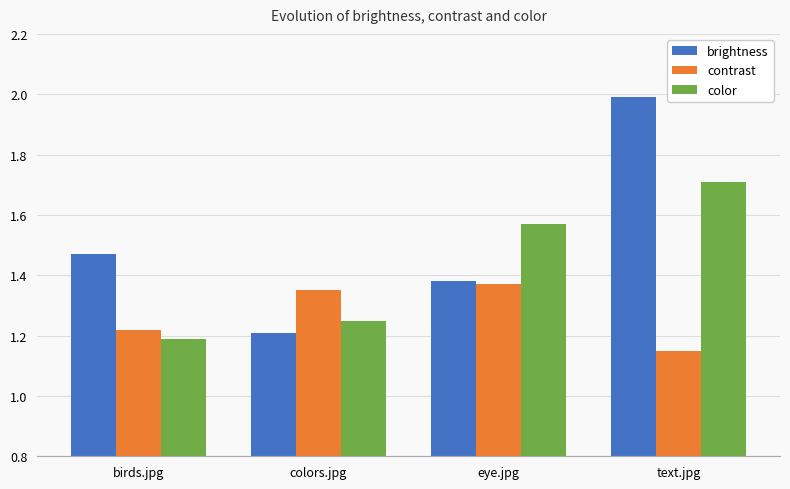

At how many categories does at least one series exceed 1?

4